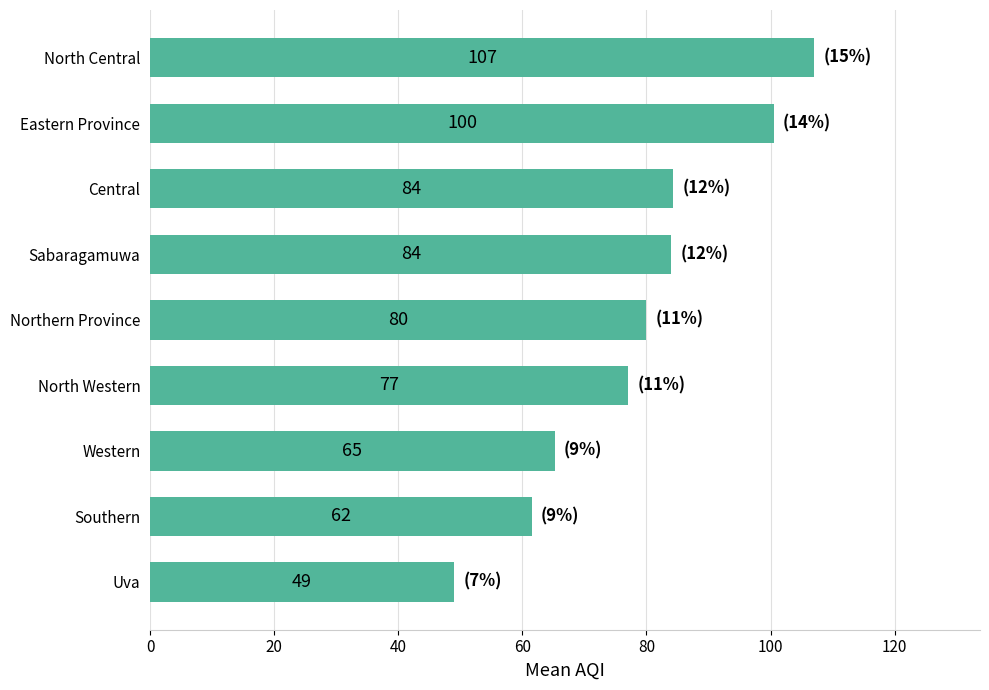

How many distinct data groups are displayed?

1